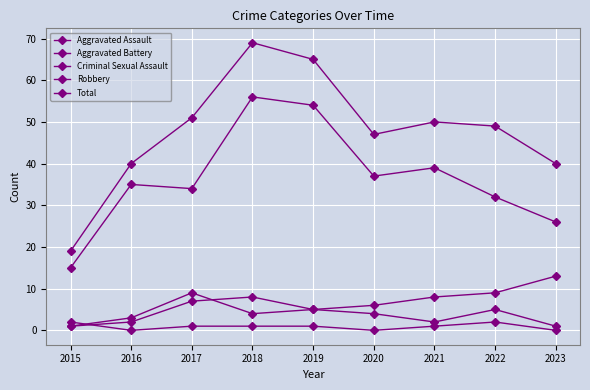

Which series ends up on top after the final intersection of Criminal Sexual Assault and Aggravated Assault?

Aggravated Assault